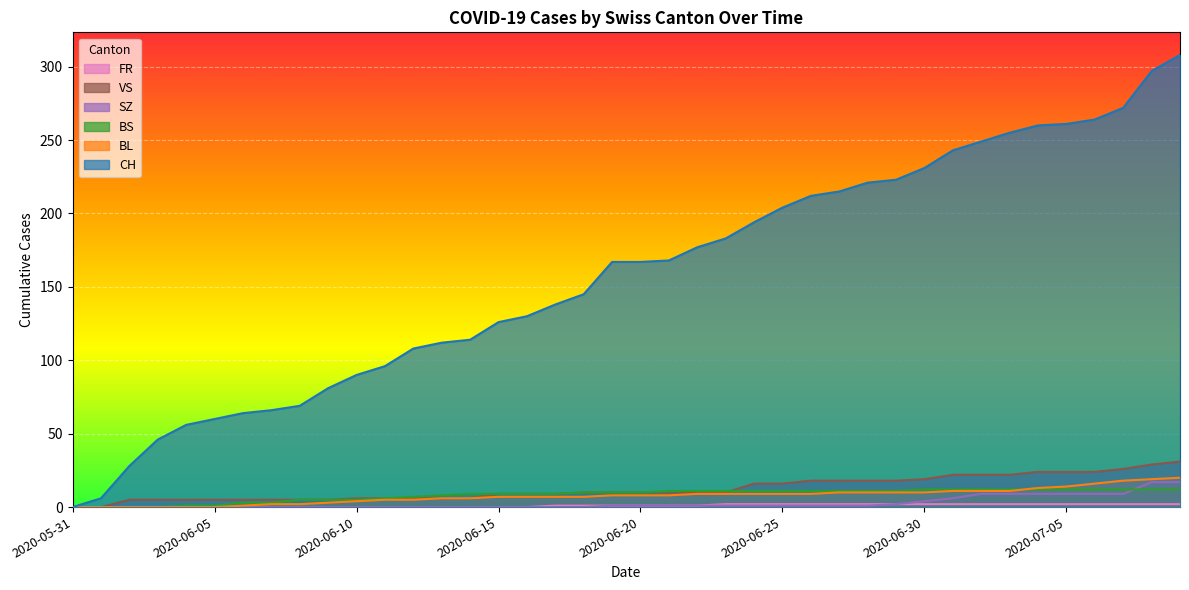

Which series has the largest range (max minus min)?

CH